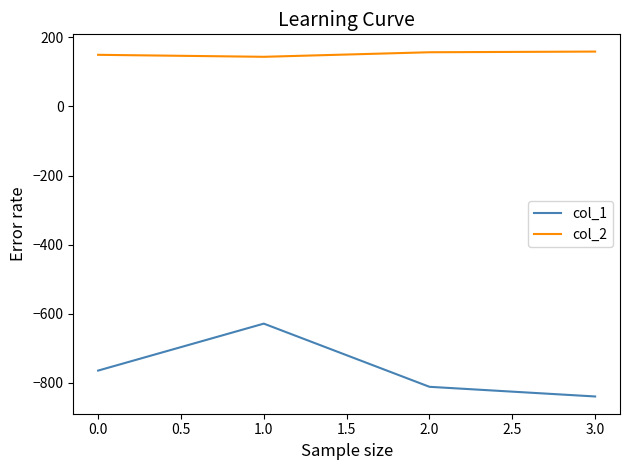

Count the number of categories in the chart.

4